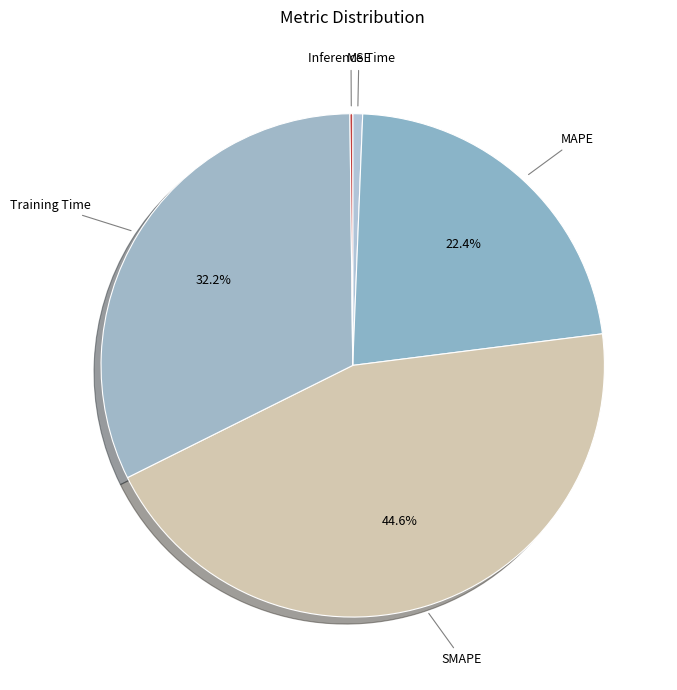

Which category has the biggest portion of the pie?

SMAPE